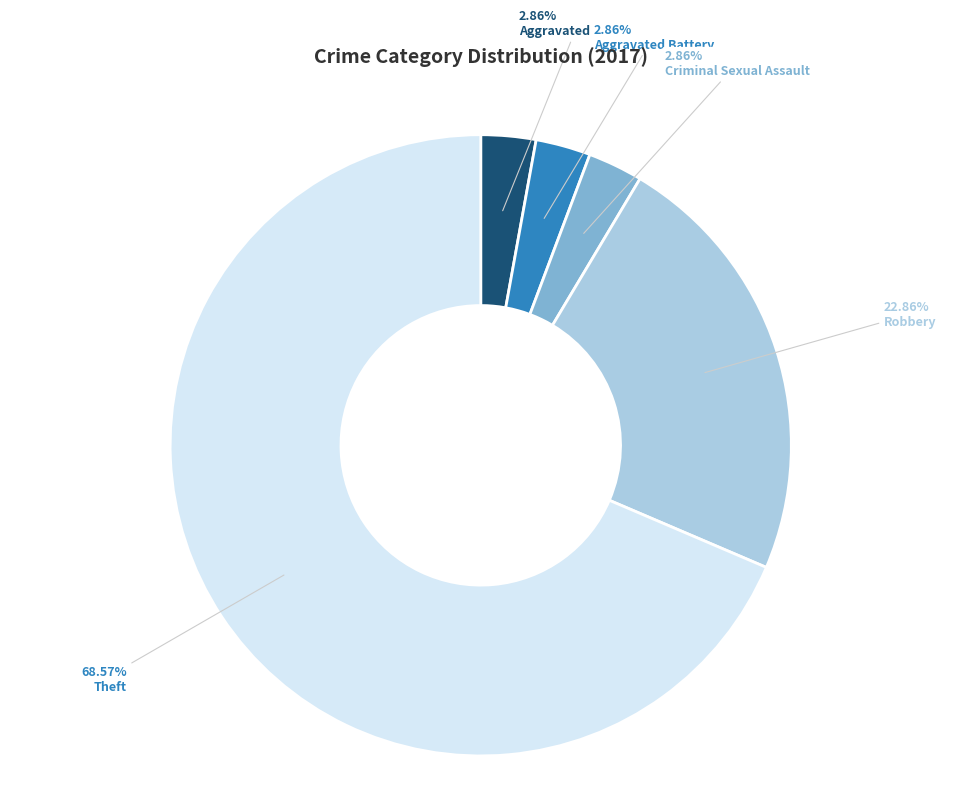

What is the largest slice in the pie chart?

Theft